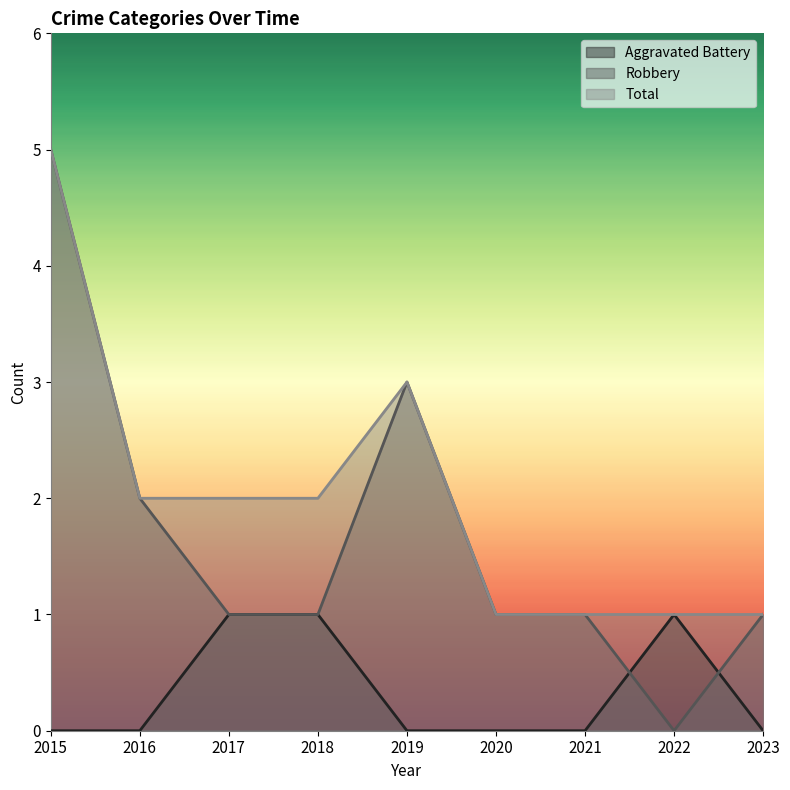

In Robbery, how many points are lower than both neighbors (excluding endpoints)?

1